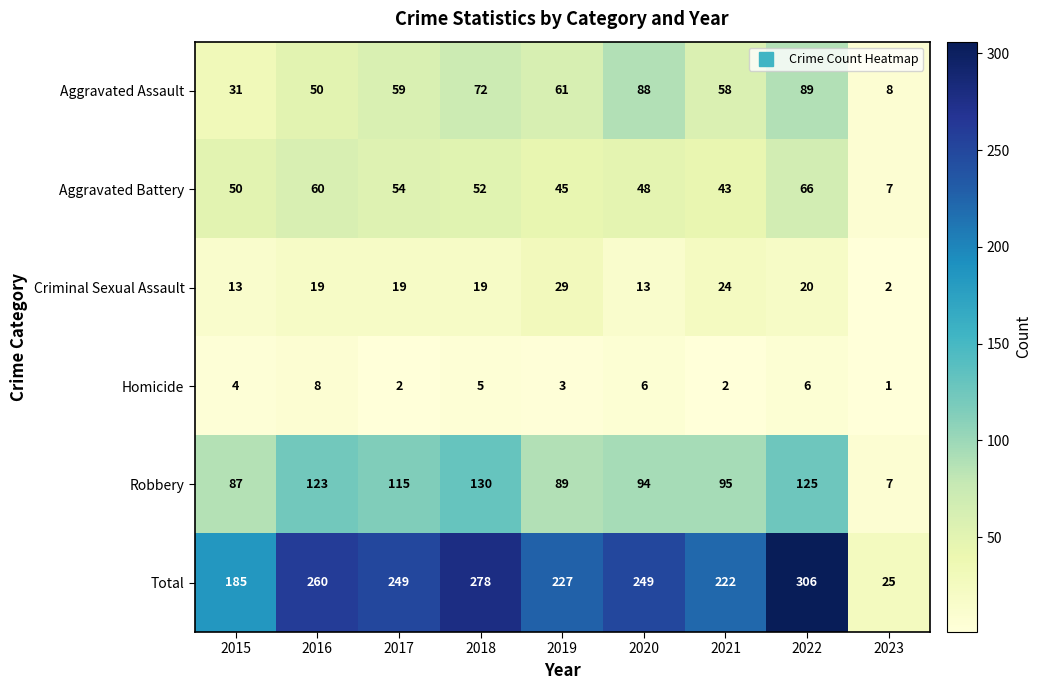

At which label is Aggravated Battery closest to 36?

2021